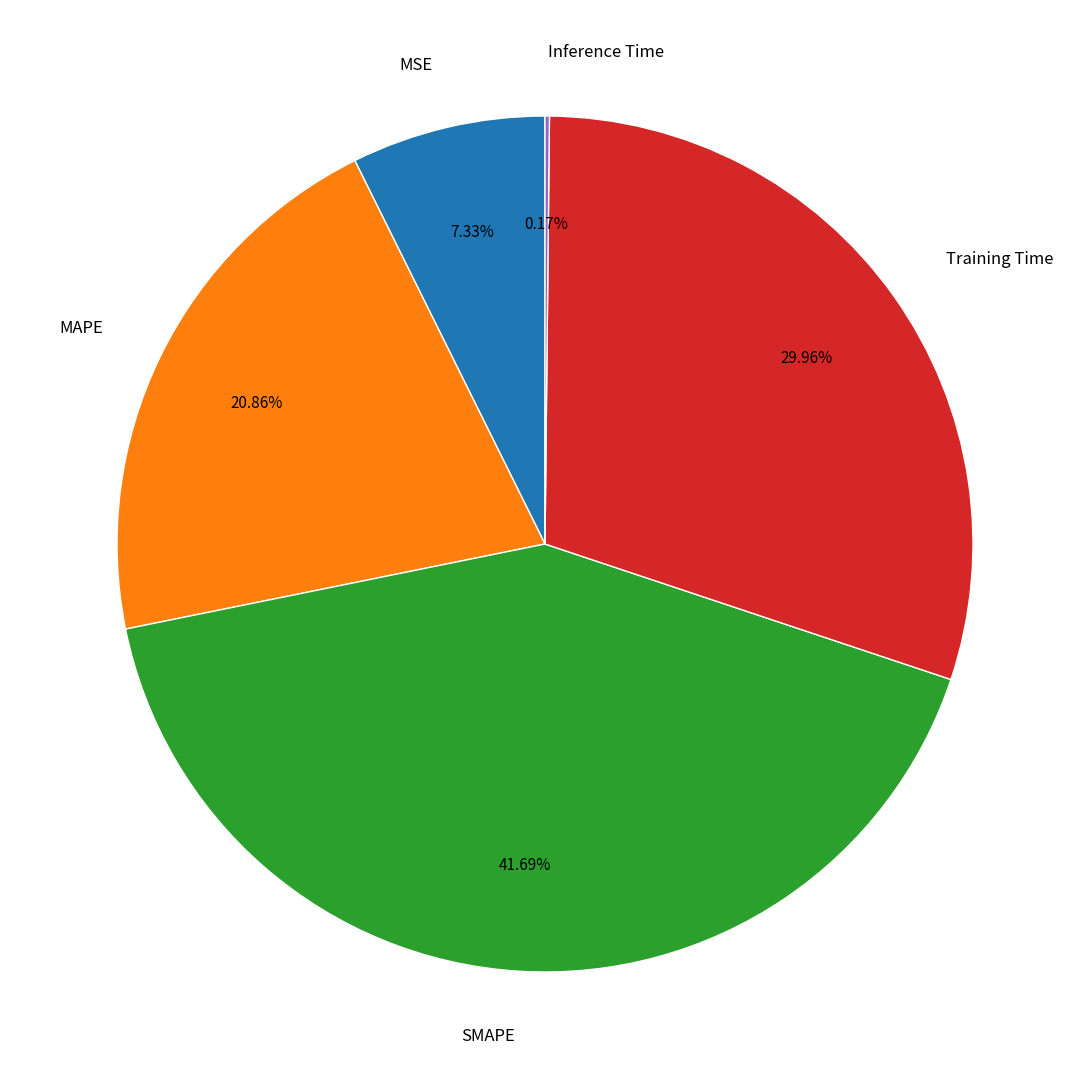

Which has a higher value, SMAPE or MSE?

SMAPE